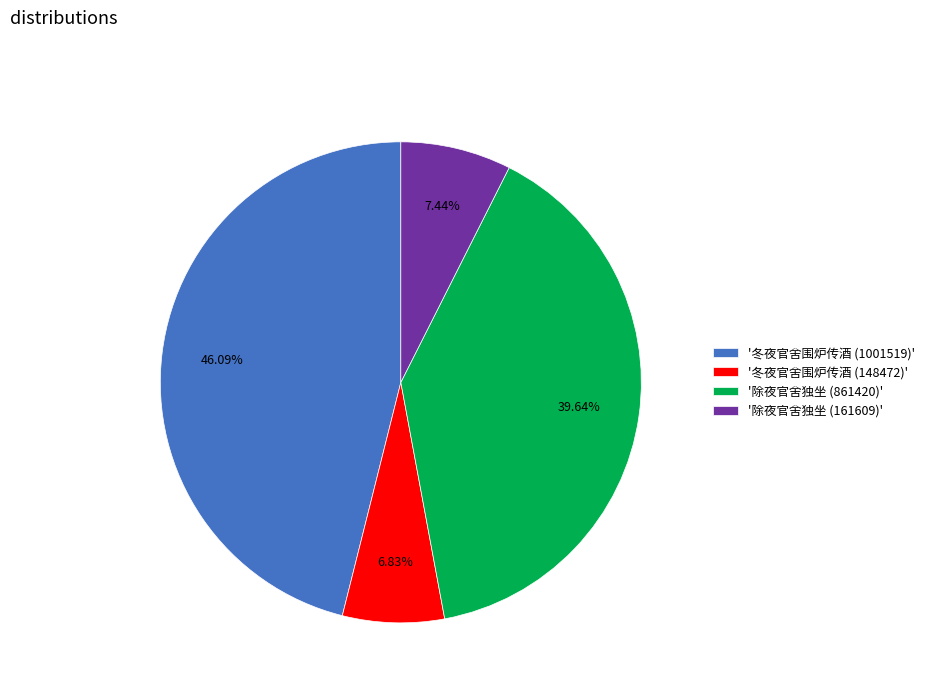

Rank the categories by value from highest to lowest.

'冬夜官舍围炉传酒 (1001519)', '除夜官舍独坐 (861420)', '除夜官舍独坐 (161609)', '冬夜官舍围炉传酒 (148472)'